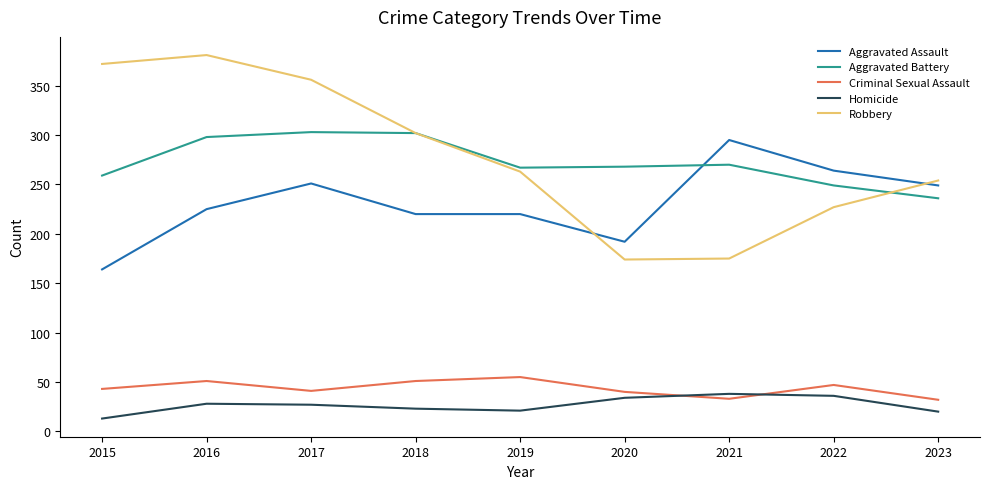

What is the highest value of the Homicide series?

38